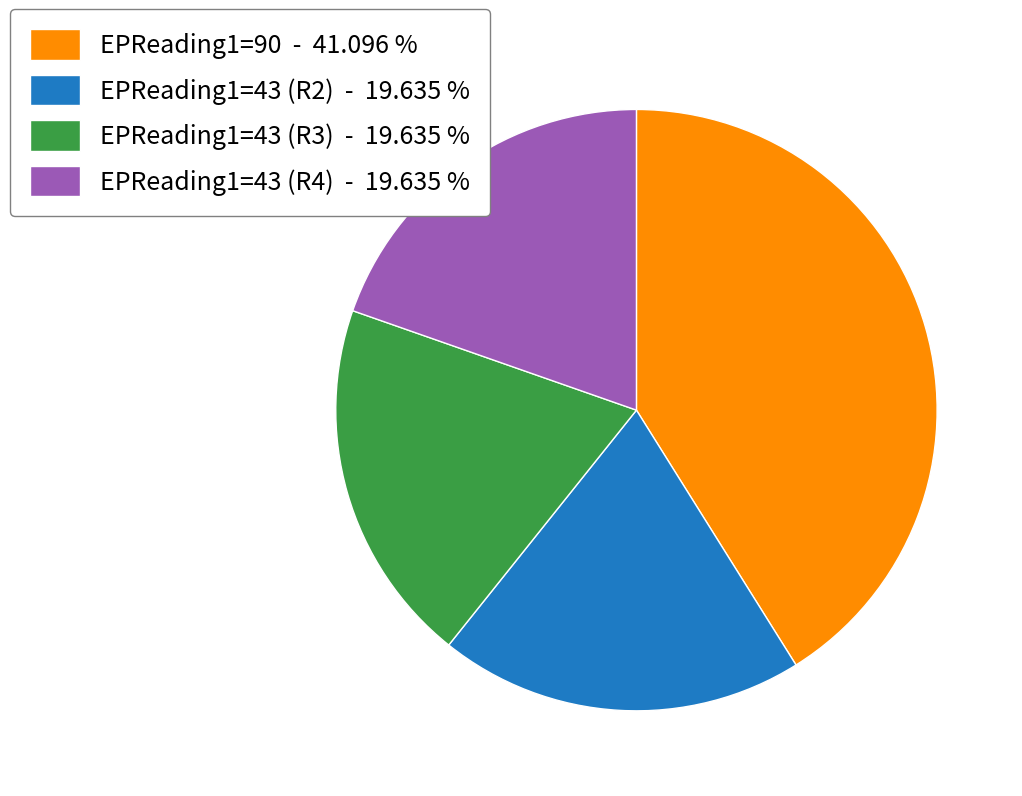

What is the ratio of the value at EPReading1=90 - 41.096 % to the value at EPReading1=43 (R4) - 19.635 %?

2.1